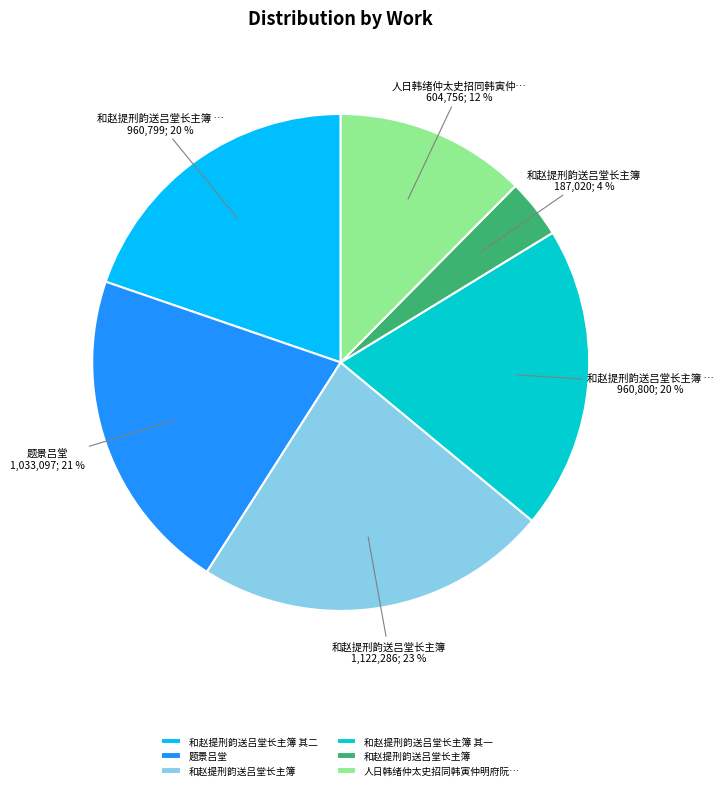

Is there a majority slice in this chart?

No